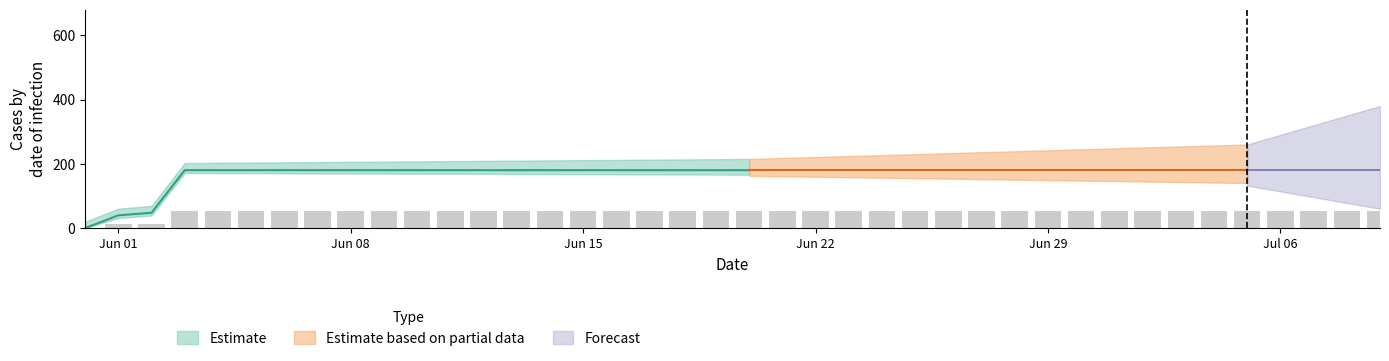

Does the chart contain stacked bars?

No